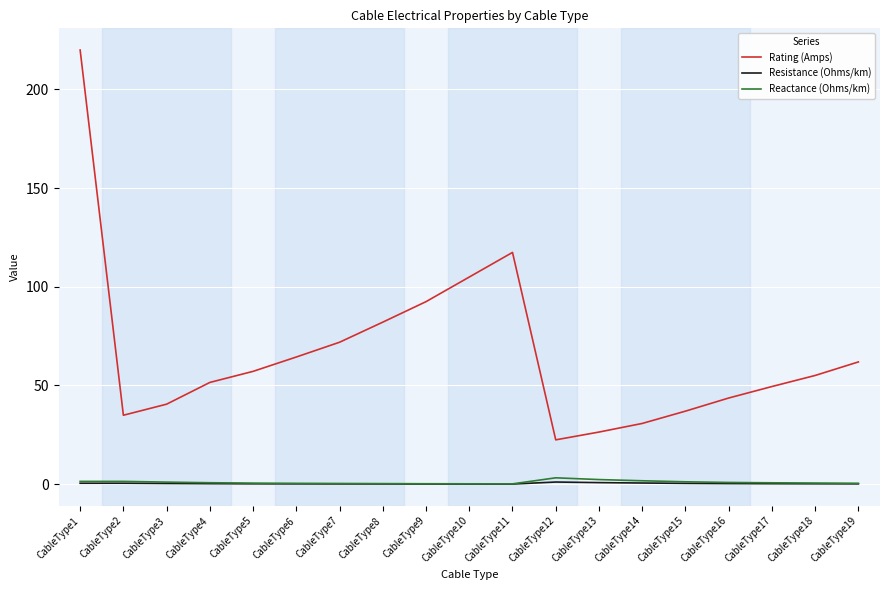

Which series changed the most between CableType9 and CableType19?

Rating (Amps)